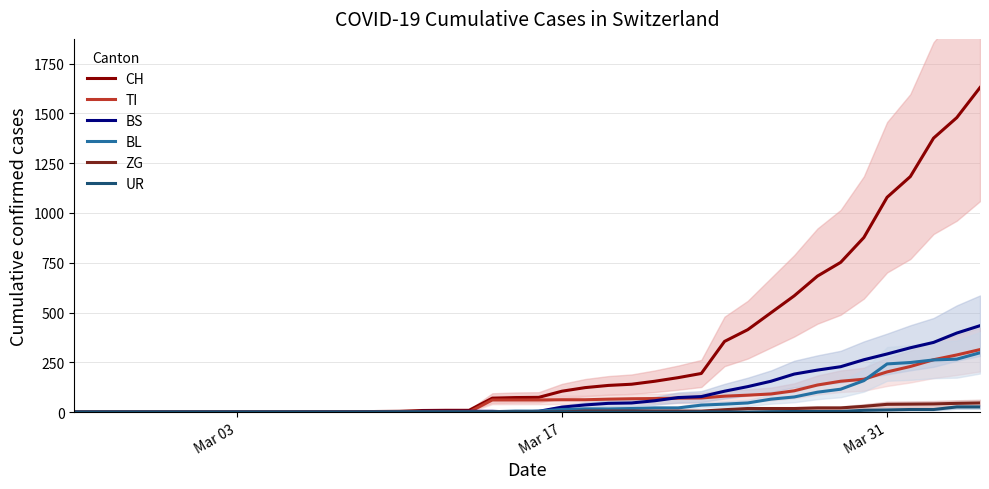

What is the highest value of the BL series?

298